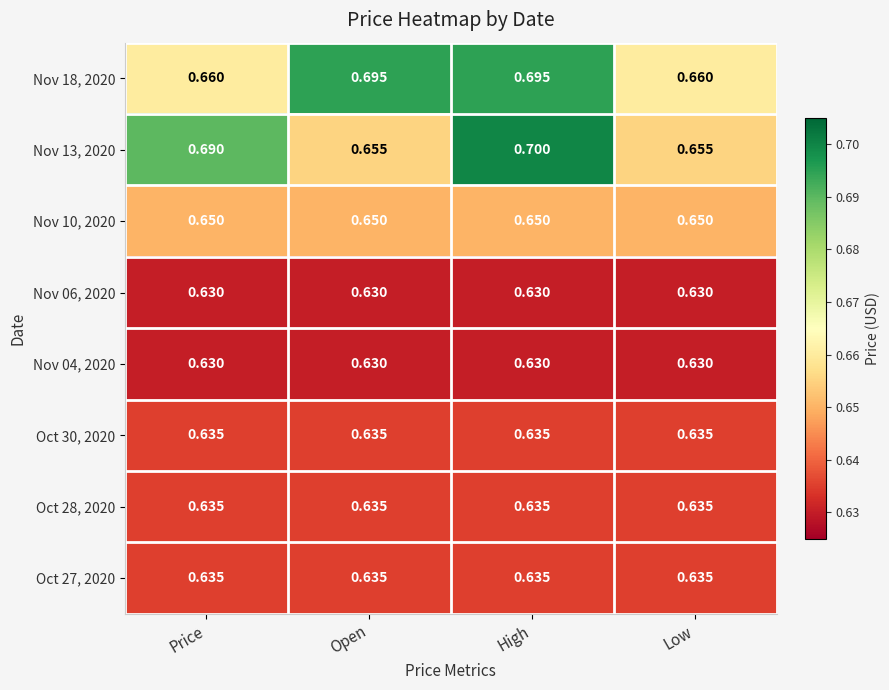

Which category has the highest value across all series?

High